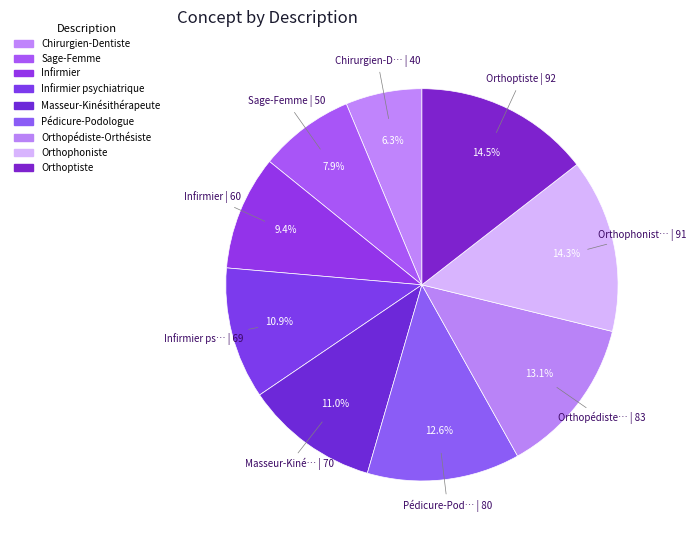

Which has a higher value, Orthophoniste or Orthopédiste-Orthésiste?

Orthophoniste